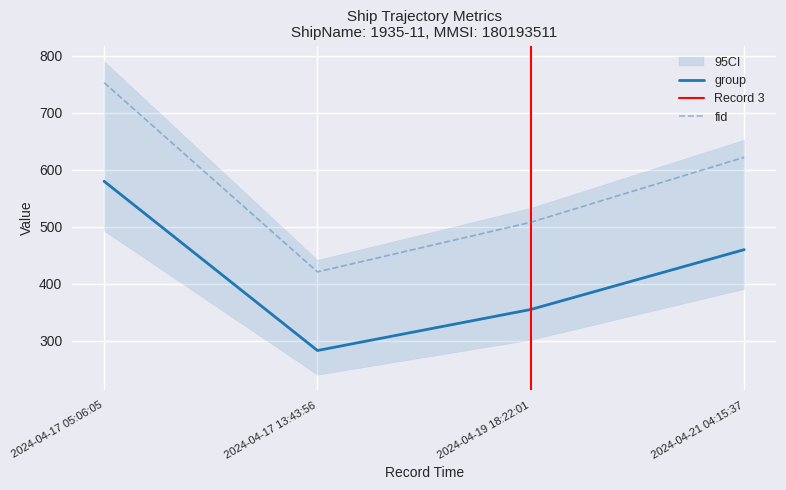

At which label is fid closest to 587?

2024-04-21 04:15:37